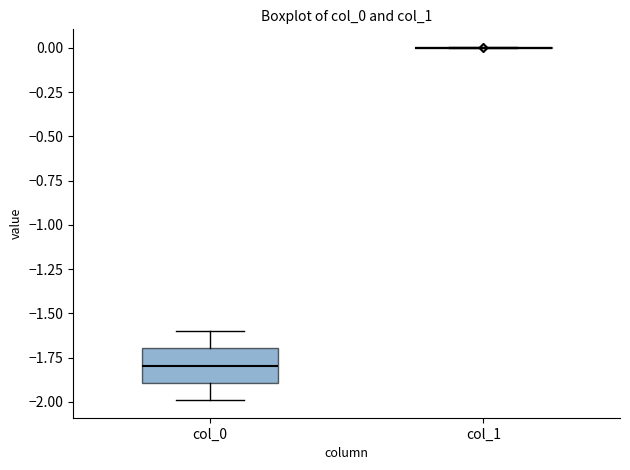

Where does the lower whisker of the box for col_0 end on the y-axis? The values are not printed on the chart, so give them approximately, as read against the axis.

-2.0